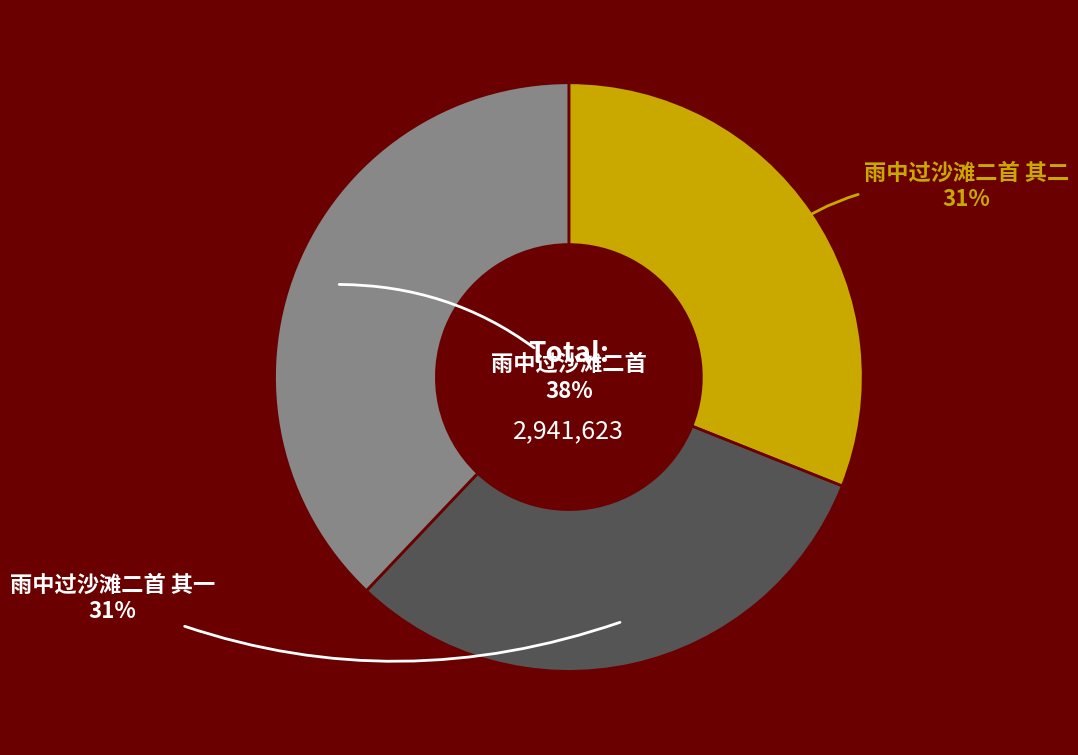

To the nearest percent, what is the average slice percentage?

33%